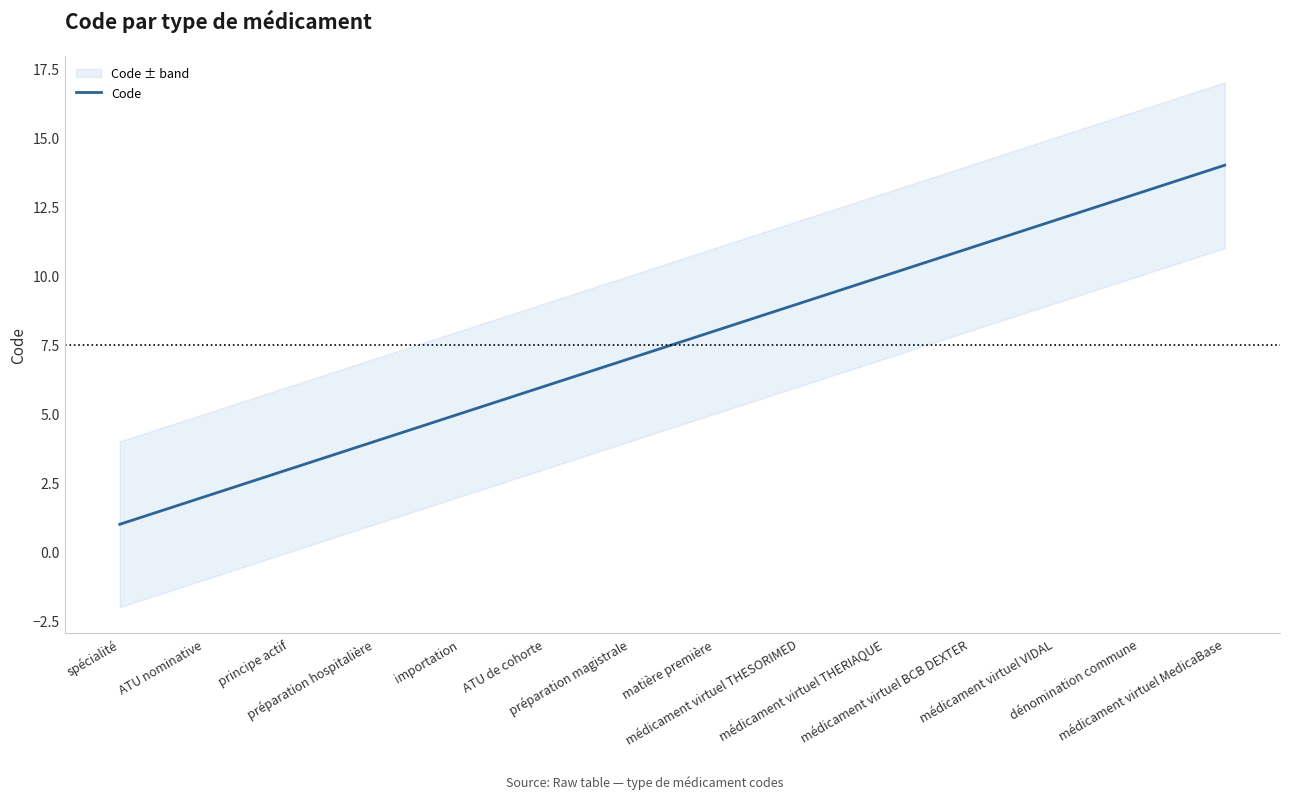

What position from the right is médicament virtuel BCB DEXTER?

4